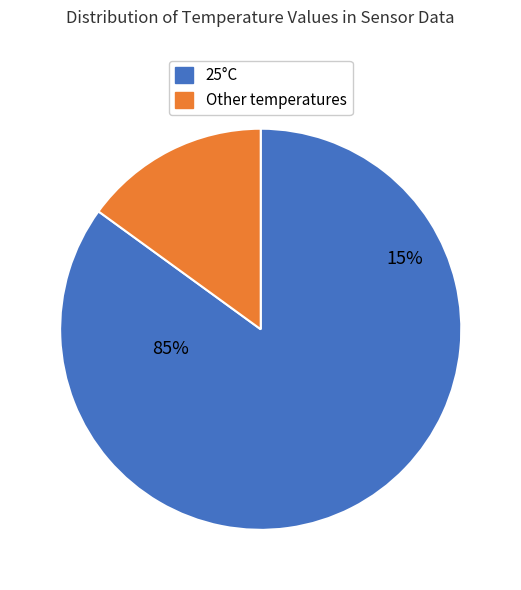

Which has a higher value, other or 11?

other